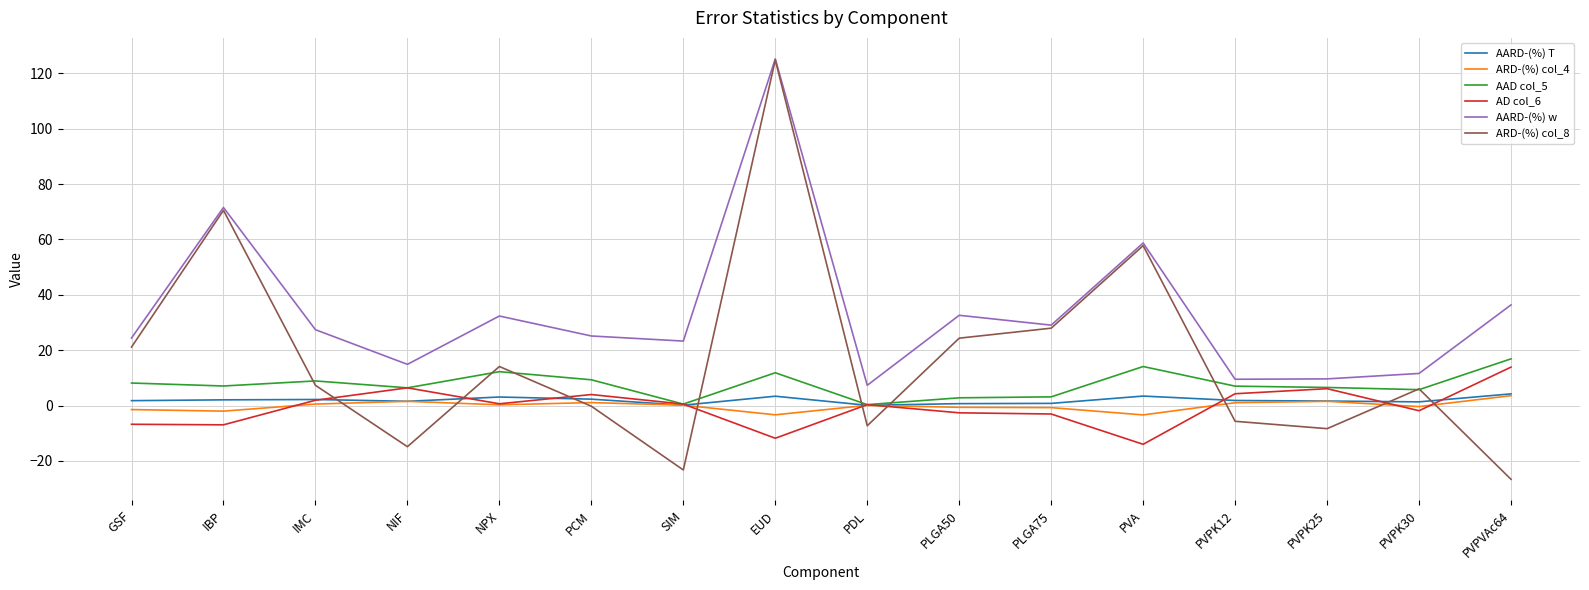

True or false: ARD-(%) col_8 has a value of -8.4 at PVPK25.

True